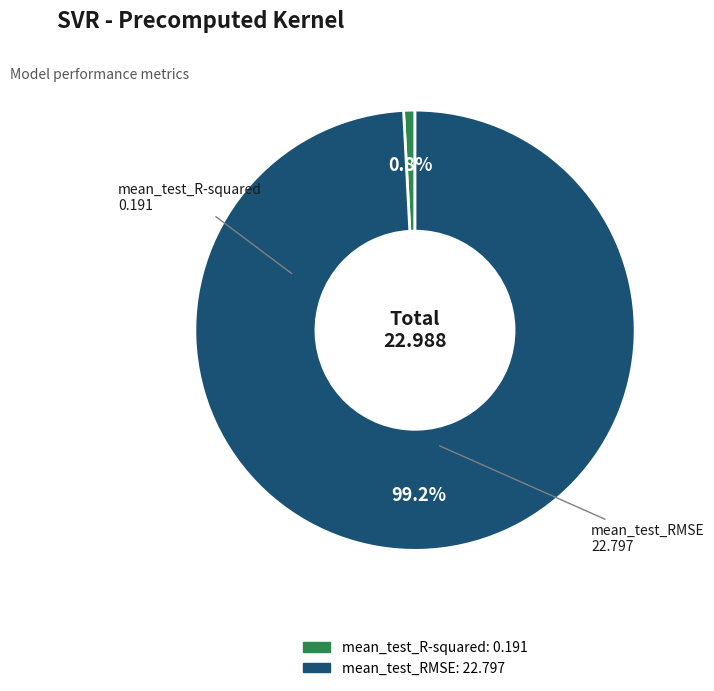

Combined, what portion of the pie is mean_test_RMSE and mean_test_R-squared?

100.0%